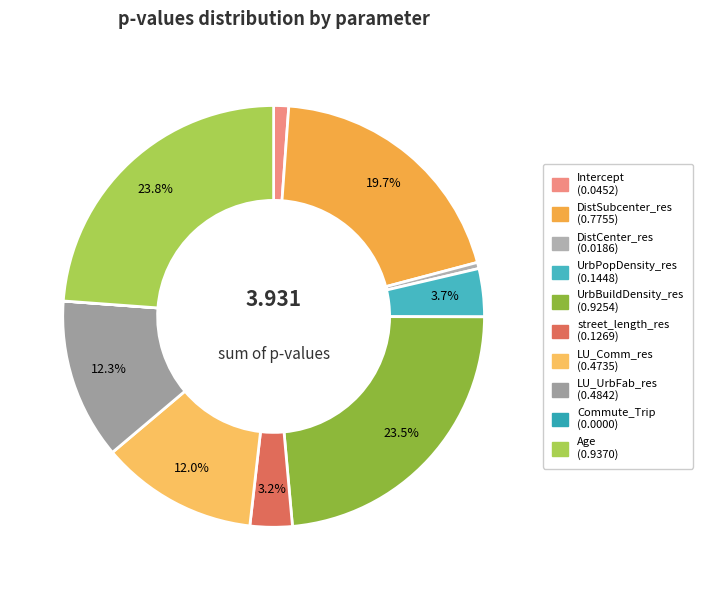

To the nearest percent, what is the average slice percentage?

10%